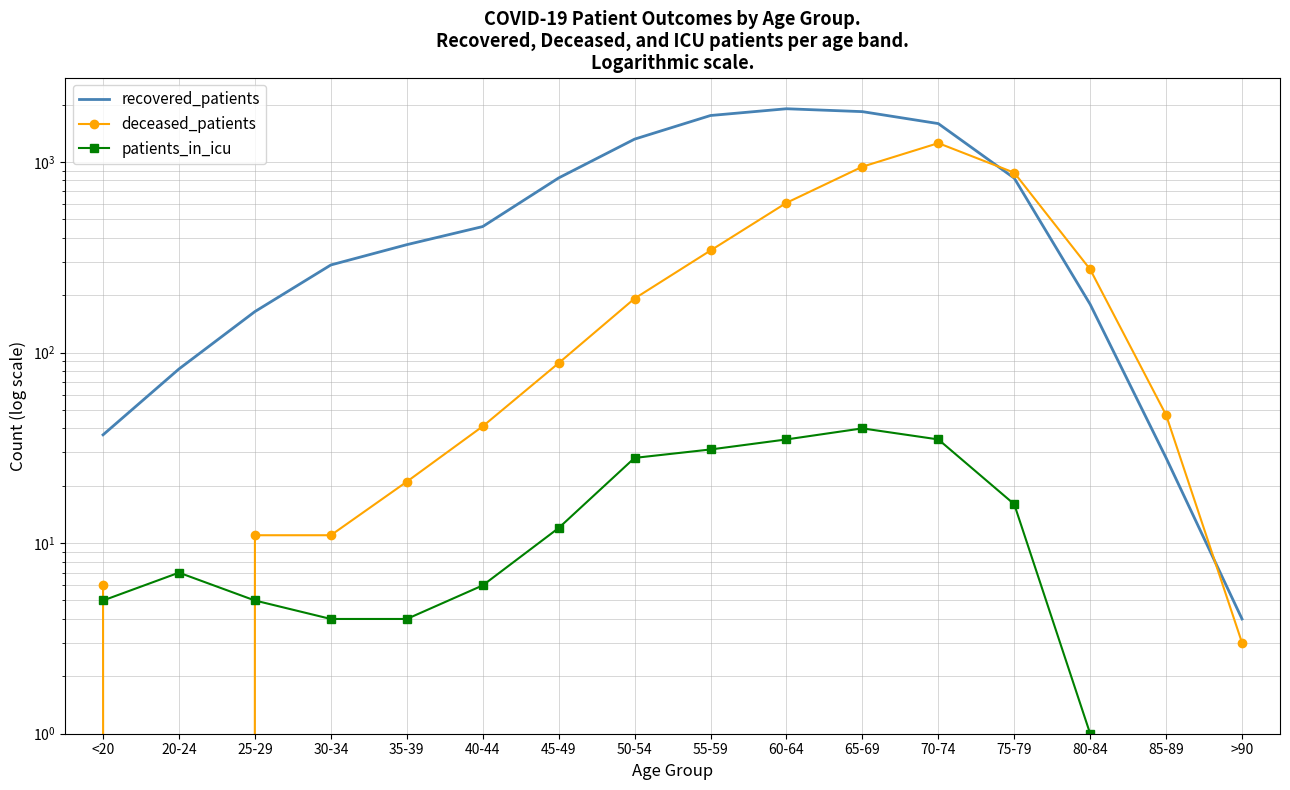

What is the sum of the deceased_patients values at 80-84 and 50-54?

465